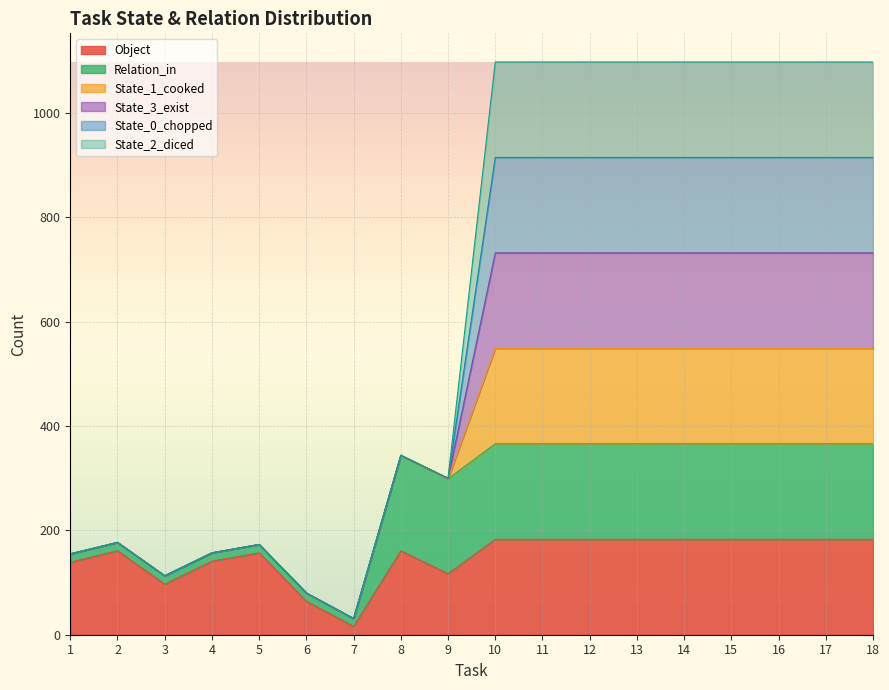

Rank the categories by State_1_cooked value from lowest to highest.

7, 6, 3, 1, 4, 5, 2, 9, 8, 10, 11, 12, 13, 14, 15, 16, 17, 18